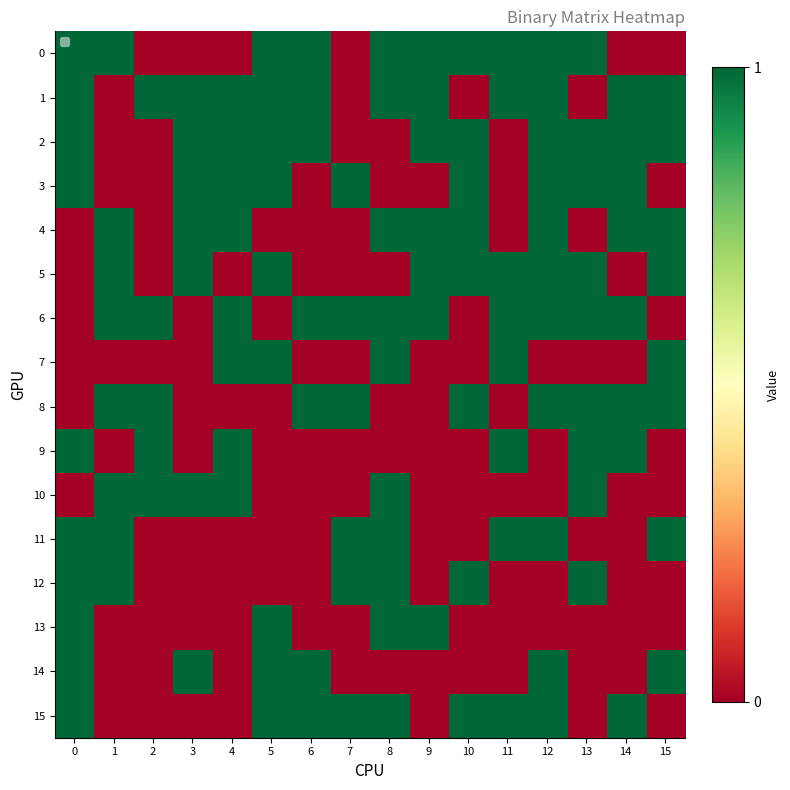

At how many categories does at least one series exceed 0?

16